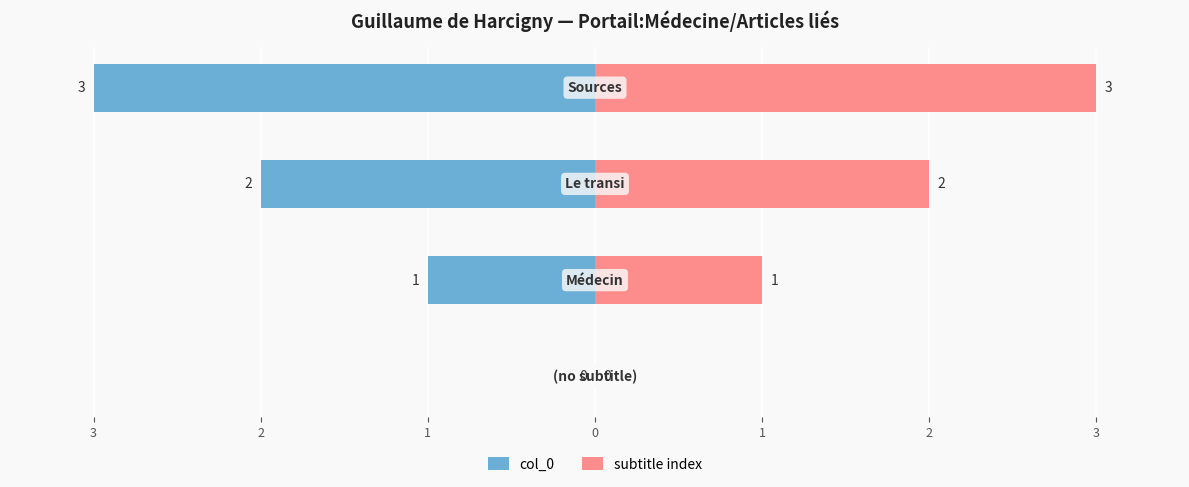

Reading right to left, extract all data points from this chart.

col_0: 1=-3	2=-2	3=-1	4=0
subtitle index: 1=3	2=2	3=1	4=0